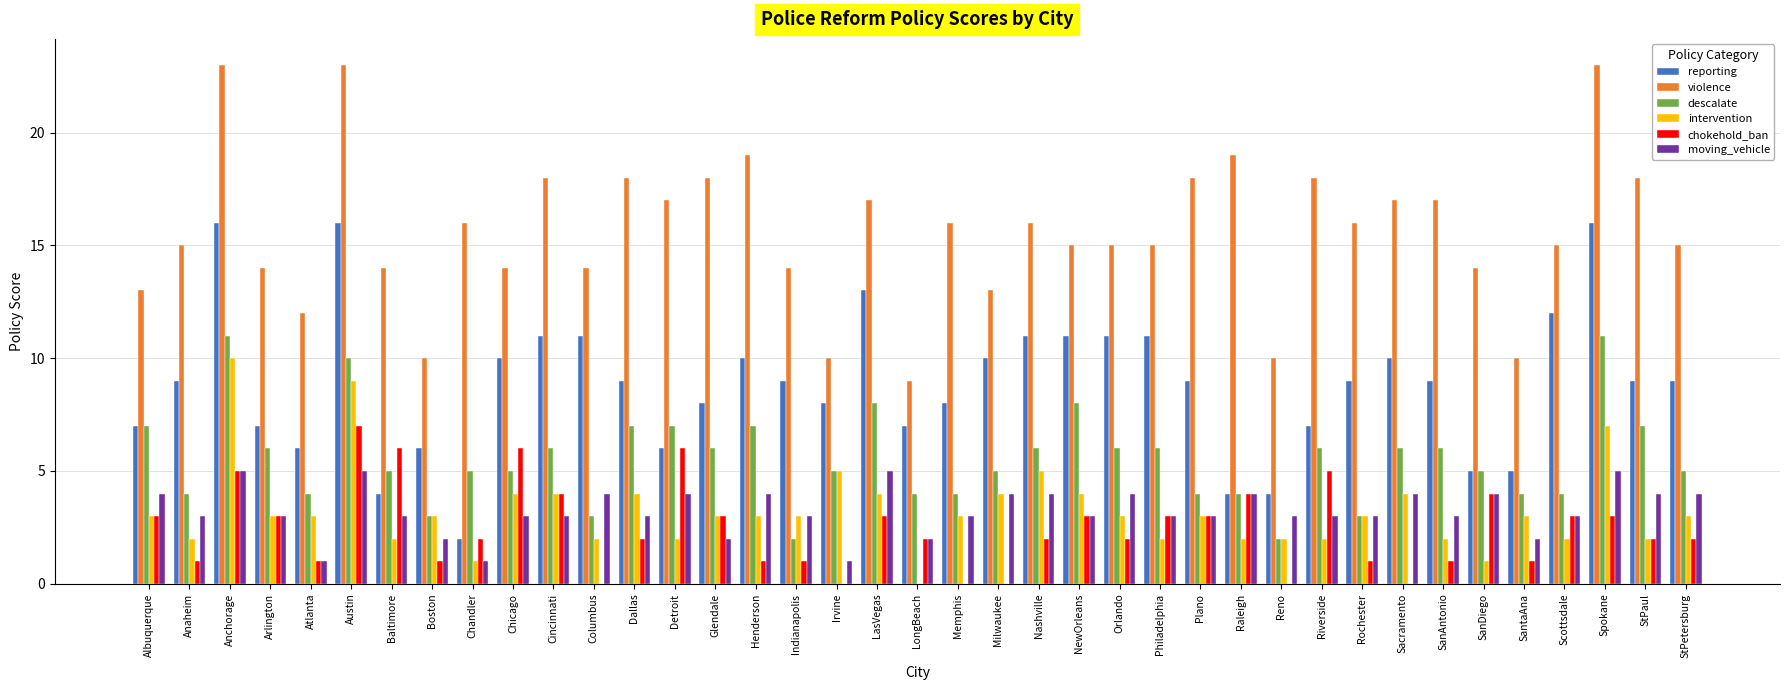

Reading left to right, what are all the values shown in this chart?

reporting: Albuquerque=7	Anaheim=9	Anchorage=16	Arlington=7	Atlanta=6	Austin=16	Baltimore=4	Boston=6	Chandler=2	Chicago=10	Cincinnati=11	Columbus=11	Dallas=9	Detroit=6	Glendale=8	Henderson=10	Indianapolis=9	Irvine=8	LasVegas=13	LongBeach=7	Memphis=8	Milwaukee=10	Nashville=11	NewOrleans=11	Orlando=11	Philadelphia=11	Plano=9	Raleigh=4	Reno=4	Riverside=7	Rochester=9	Sacramento=10	SanAntonio=9	SanDiego=5	SantaAna=5	Scottsdale=12	Spokane=16	StPaul=9	StPetersburg=9
violence: Albuquerque=13	Anaheim=15	Anchorage=23	Arlington=14	Atlanta=12	Austin=23	Baltimore=14	Boston=10	Chandler=16	Chicago=14	Cincinnati=18	Columbus=14	Dallas=18	Detroit=17	Glendale=18	Henderson=19	Indianapolis=14	Irvine=10	LasVegas=17	LongBeach=9	Memphis=16	Milwaukee=13	Nashville=16	NewOrleans=15	Orlando=15	Philadelphia=15	Plano=18	Raleigh=19	Reno=10	Riverside=18	Rochester=16	Sacramento=17	SanAntonio=17	SanDiego=14	SantaAna=10	Scottsdale=15	Spokane=23	StPaul=18	StPetersburg=15
descalate: Albuquerque=7	Anaheim=4	Anchorage=11	Arlington=6	Atlanta=4	Austin=10	Baltimore=5	Boston=3	Chandler=5	Chicago=5	Cincinnati=6	Columbus=3	Dallas=7	Detroit=7	Glendale=6	Henderson=7	Indianapolis=2	Irvine=5	LasVegas=8	LongBeach=4	Memphis=4	Milwaukee=5	Nashville=6	NewOrleans=8	Orlando=6	Philadelphia=6	Plano=4	Raleigh=4	Reno=2	Riverside=6	Rochester=3	Sacramento=6	SanAntonio=6	SanDiego=5	SantaAna=4	Scottsdale=4	Spokane=11	StPaul=7	StPetersburg=5
intervention: Albuquerque=3	Anaheim=2	Anchorage=10	Arlington=3	Atlanta=3	Austin=9	Baltimore=2	Boston=3	Chandler=1	Chicago=4	Cincinnati=4	Columbus=2	Dallas=4	Detroit=2	Glendale=3	Henderson=3	Indianapolis=3	Irvine=5	LasVegas=4	LongBeach=0	Memphis=3	Milwaukee=4	Nashville=5	NewOrleans=4	Orlando=3	Philadelphia=2	Plano=3	Raleigh=2	Reno=2	Riverside=2	Rochester=3	Sacramento=4	SanAntonio=2	SanDiego=1	SantaAna=3	Scottsdale=2	Spokane=7	StPaul=2	StPetersburg=3
chokehold_ban: Albuquerque=3	Anaheim=1	Anchorage=5	Arlington=3	Atlanta=1	Austin=7	Baltimore=6	Boston=1	Chandler=2	Chicago=6	Cincinnati=4	Columbus=0	Dallas=2	Detroit=6	Glendale=3	Henderson=1	Indianapolis=1	Irvine=0	LasVegas=3	LongBeach=2	Memphis=0	Milwaukee=0	Nashville=2	NewOrleans=3	Orlando=2	Philadelphia=3	Plano=3	Raleigh=4	Reno=0	Riverside=5	Rochester=1	Sacramento=0	SanAntonio=1	SanDiego=4	SantaAna=1	Scottsdale=3	Spokane=3	StPaul=2	StPetersburg=2
moving_vehicle: Albuquerque=4	Anaheim=3	Anchorage=5	Arlington=3	Atlanta=1	Austin=5	Baltimore=3	Boston=2	Chandler=1	Chicago=3	Cincinnati=3	Columbus=4	Dallas=3	Detroit=4	Glendale=2	Henderson=4	Indianapolis=3	Irvine=1	LasVegas=5	LongBeach=2	Memphis=3	Milwaukee=4	Nashville=4	NewOrleans=3	Orlando=4	Philadelphia=3	Plano=3	Raleigh=4	Reno=3	Riverside=3	Rochester=3	Sacramento=4	SanAntonio=3	SanDiego=4	SantaAna=2	Scottsdale=3	Spokane=5	StPaul=4	StPetersburg=4